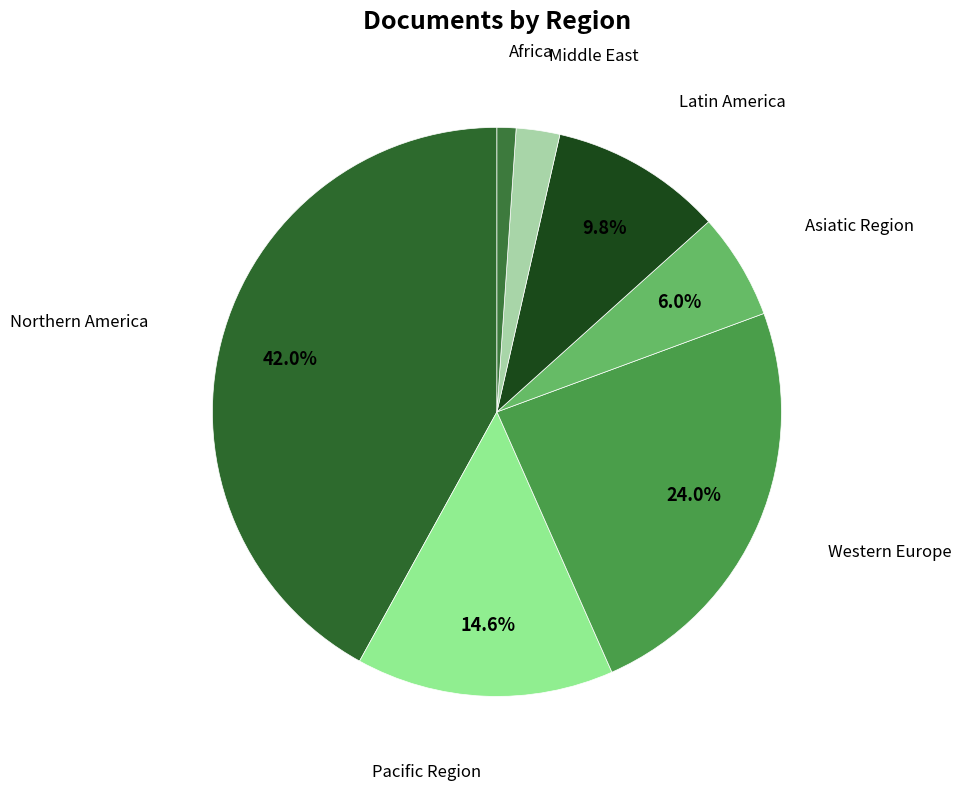

Which category has the biggest portion of the pie?

Northern America